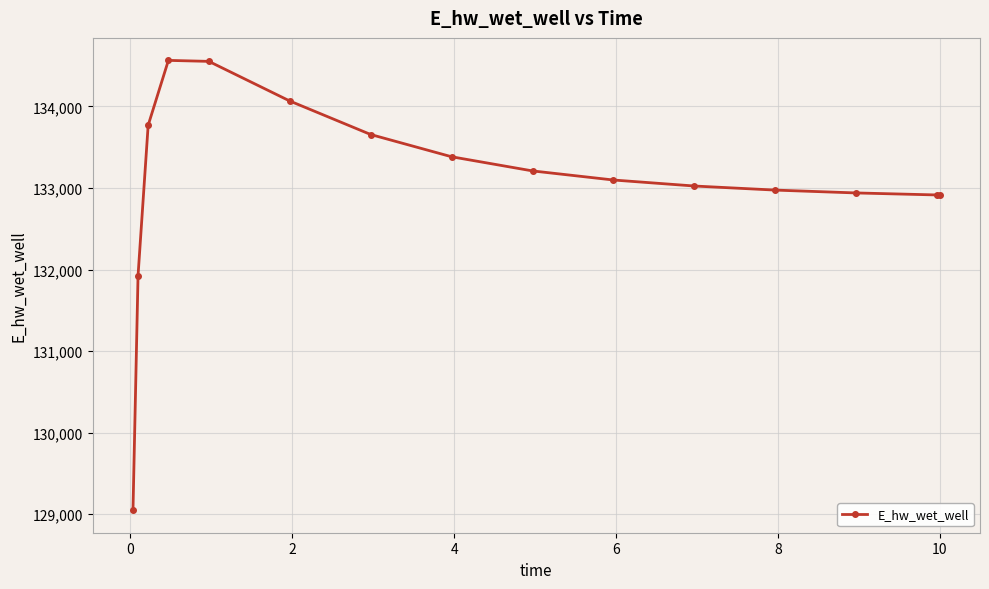

What is the difference between the maximum and minimum values?

5518.6